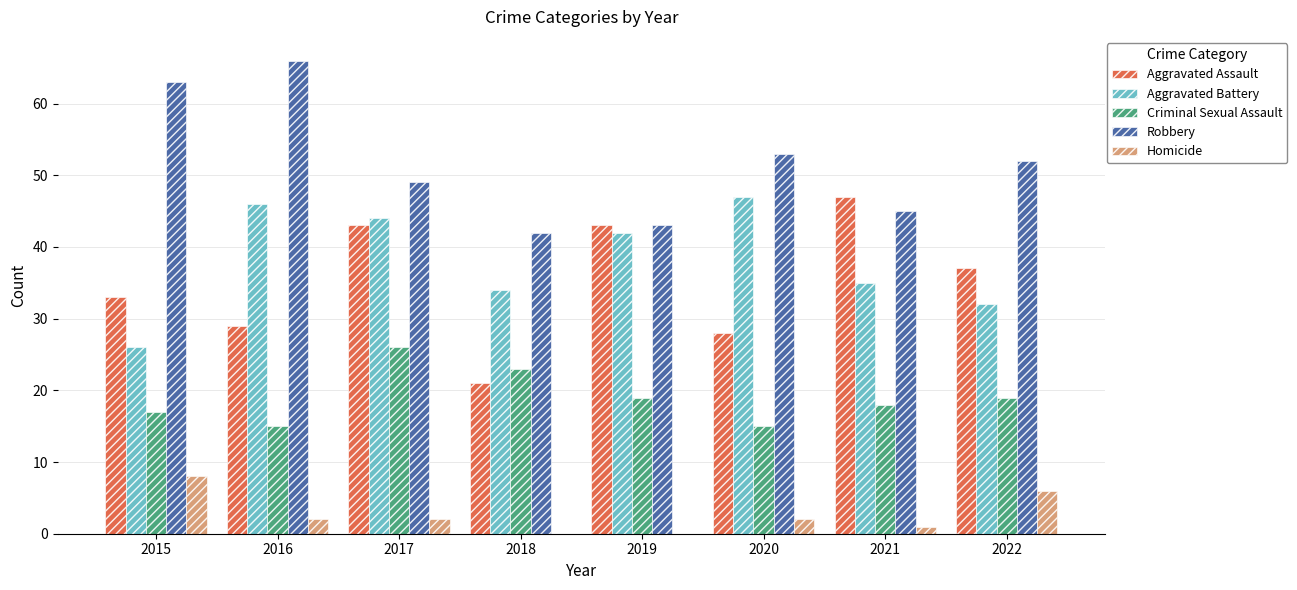

How many groups of bars are there?

8